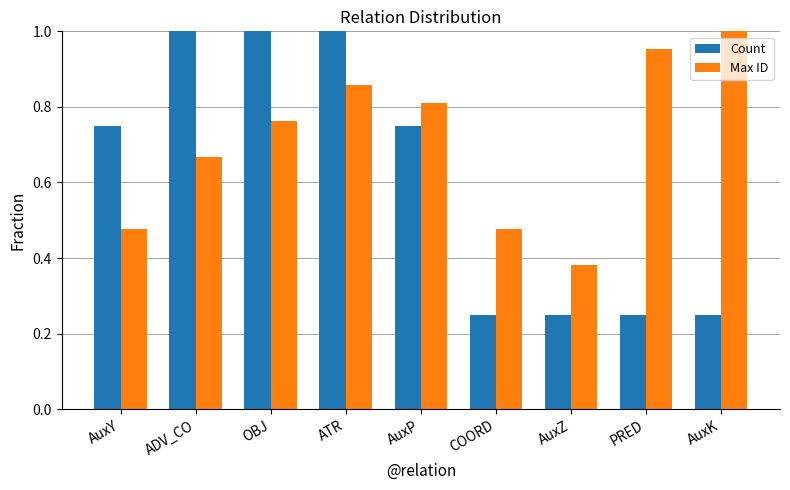

Rank the series by their average value, from lowest to highest.

Count, Max ID